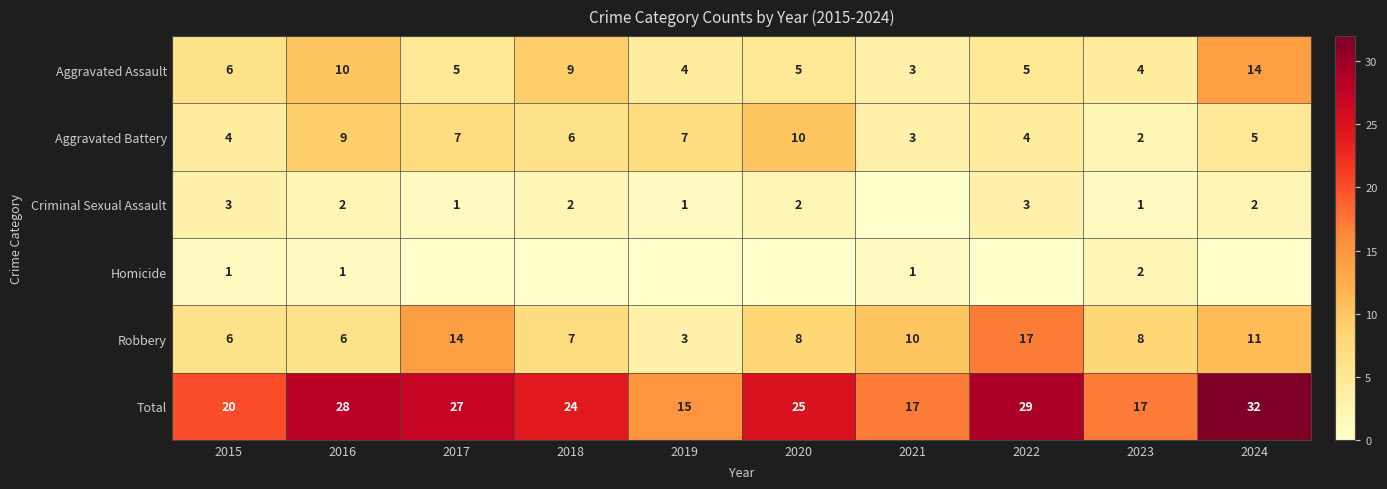

Is it true that Total equals 25 at 2020?

True